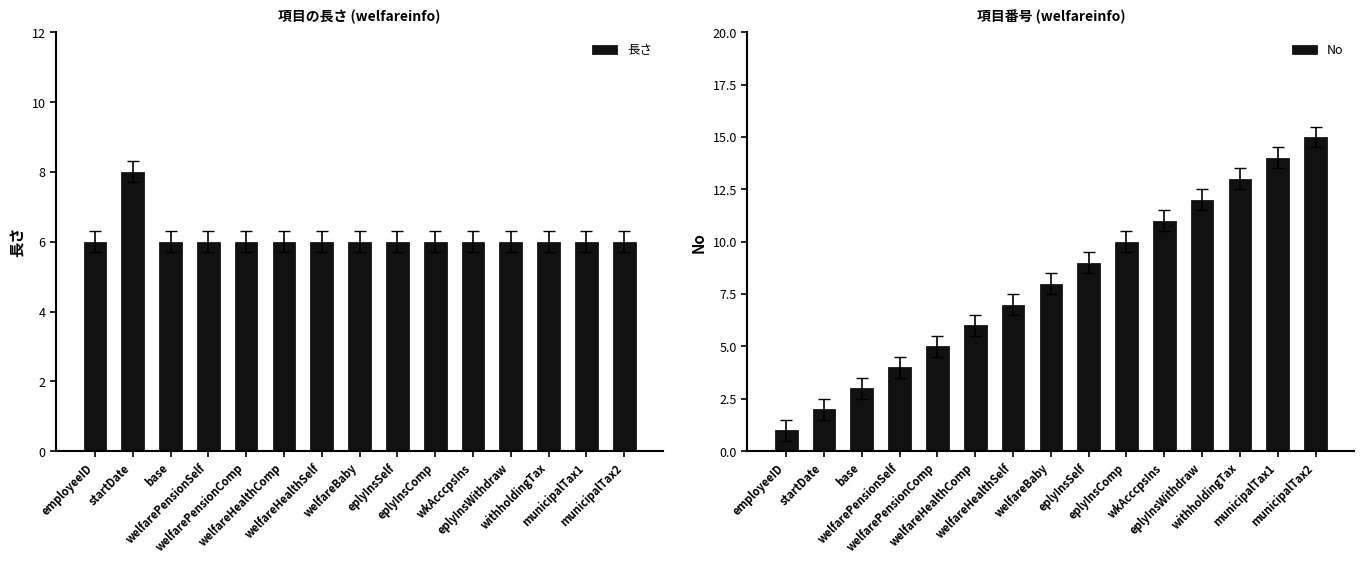

At which label does No reach its minimum?

employeeID